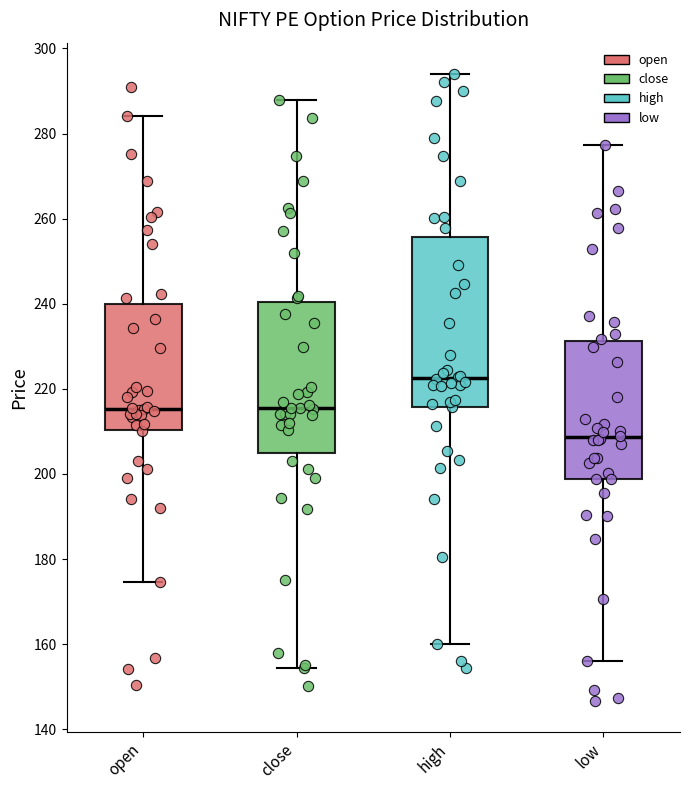

Reading left to right, read every box against the y-axis: the position of its median line, the range the box covers, and the ends of its whiskers. The values are not printed on the chart, so give them approximately, as read against the axis.

open: median 216, box 210 to 240, whiskers 174 to 284
close: median 216, box 204 to 240, whiskers 154 to 288
high: median 222, box 216 to 256, whiskers 160 to 294
low: median 208, box 198 to 232, whiskers 156 to 278